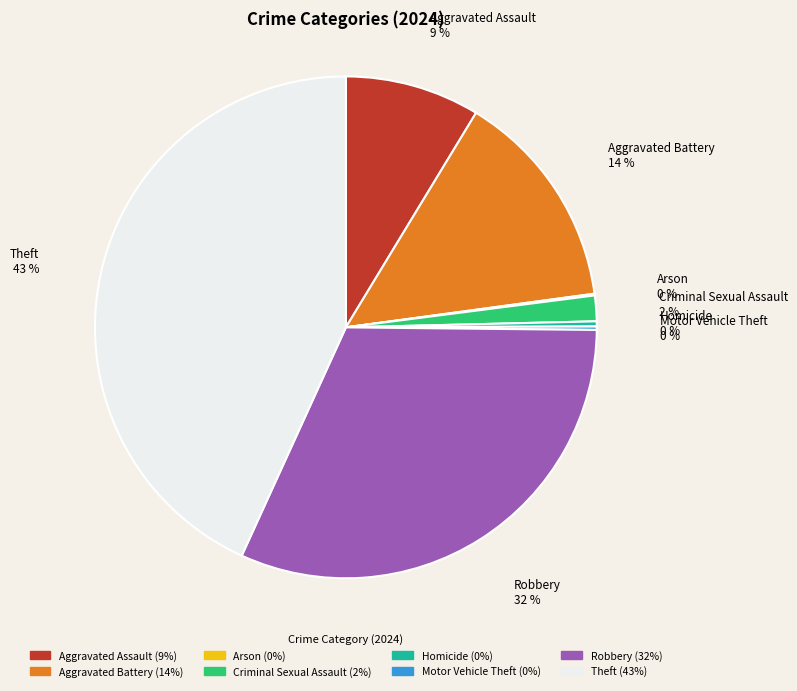

To the nearest percent, what portion does Robbery represent?

32%